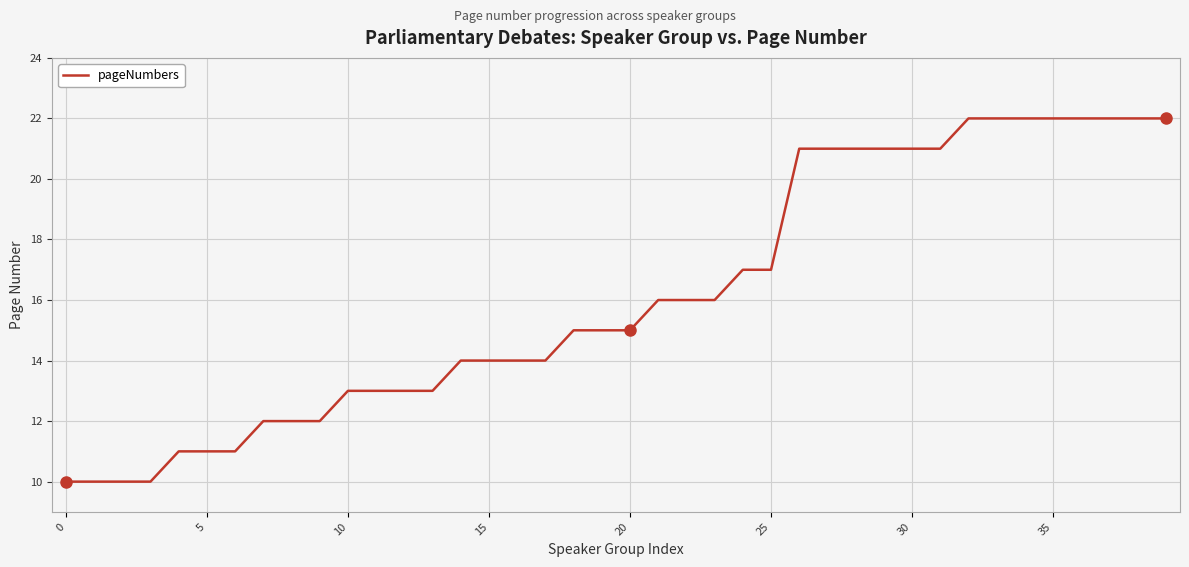

What is the greatest value displayed?

22